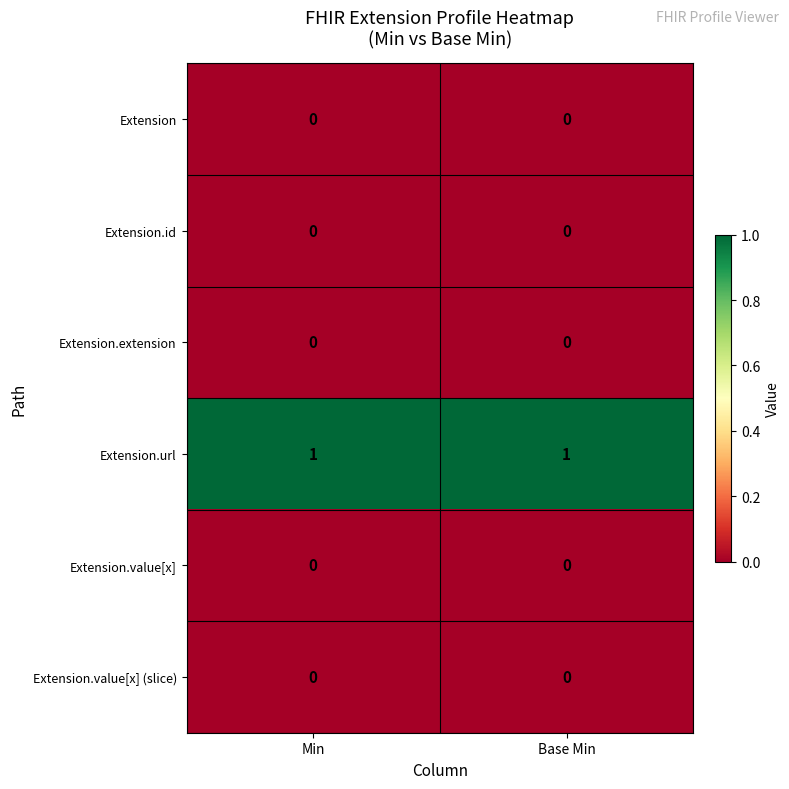

Reading left to right, transcribe all the data shown in this chart.

Extension: 0	0
Extension.id: 0	0
Extension.extension: 0	0
Extension.url: 1	1
Extension.value[x]: 0	0
Extension.value[x] (slice): 0	0